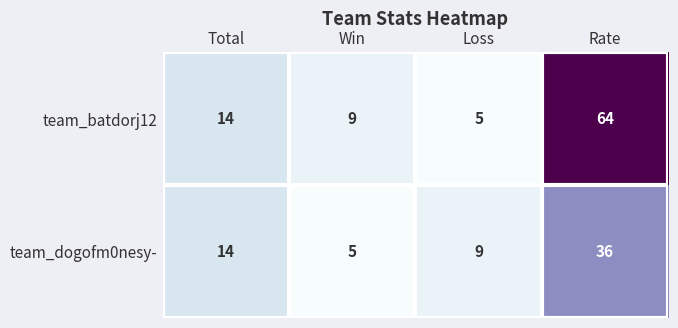

Which series changed the most between Loss and Rate?

team_batdorj12